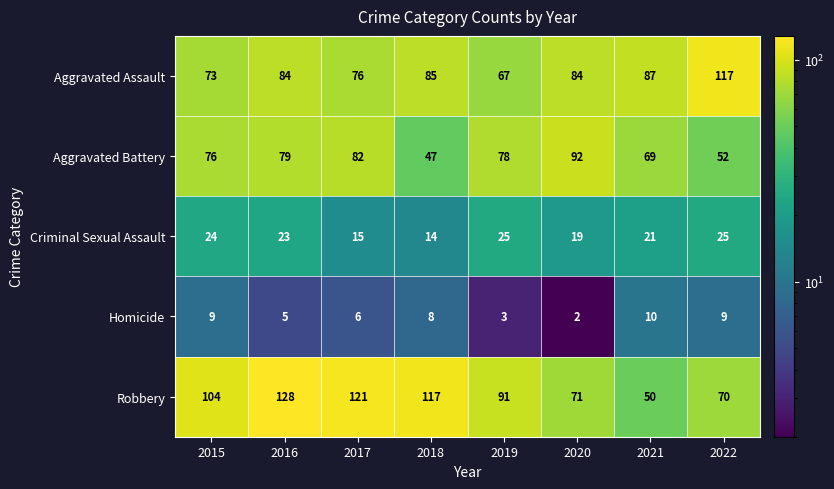

What is the total value across all series at 2022?

273